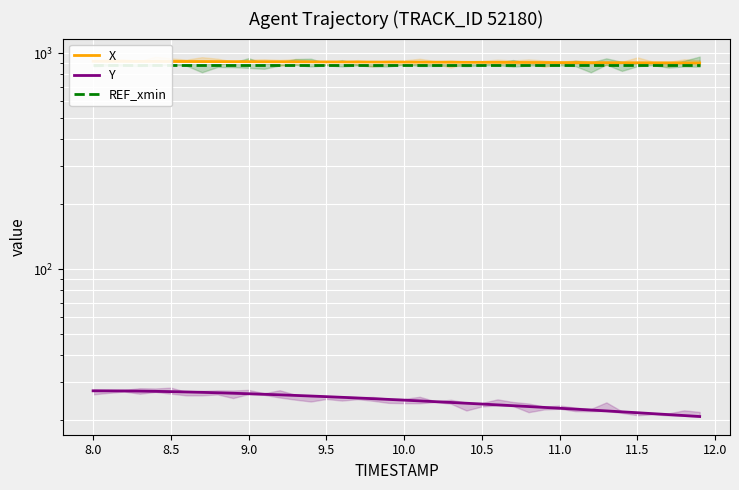

At how many categories does at least one series exceed 535?

40